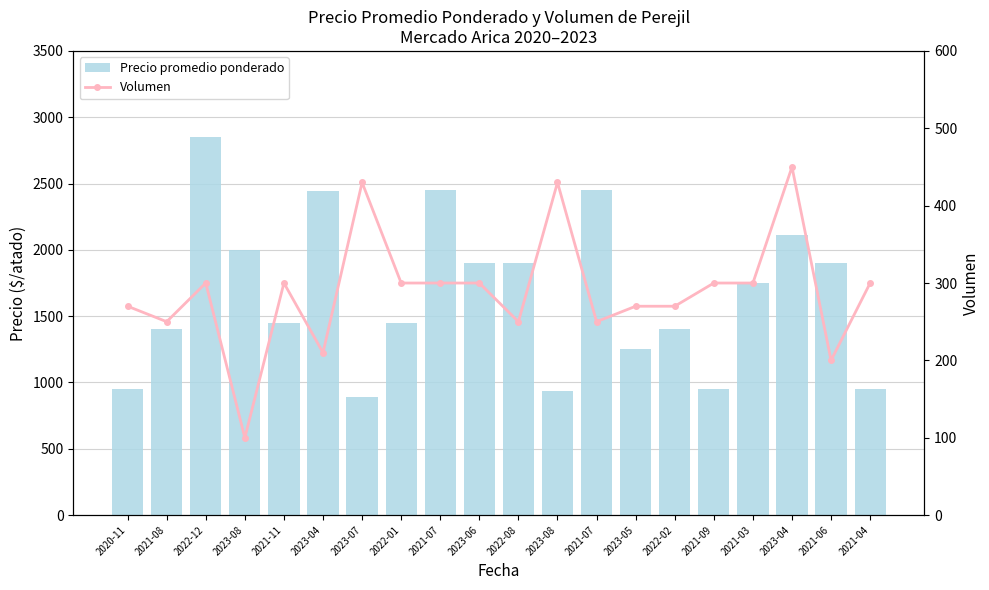

True or false: Precio promedio ponderado has a value of 935 at 2023-08.

True